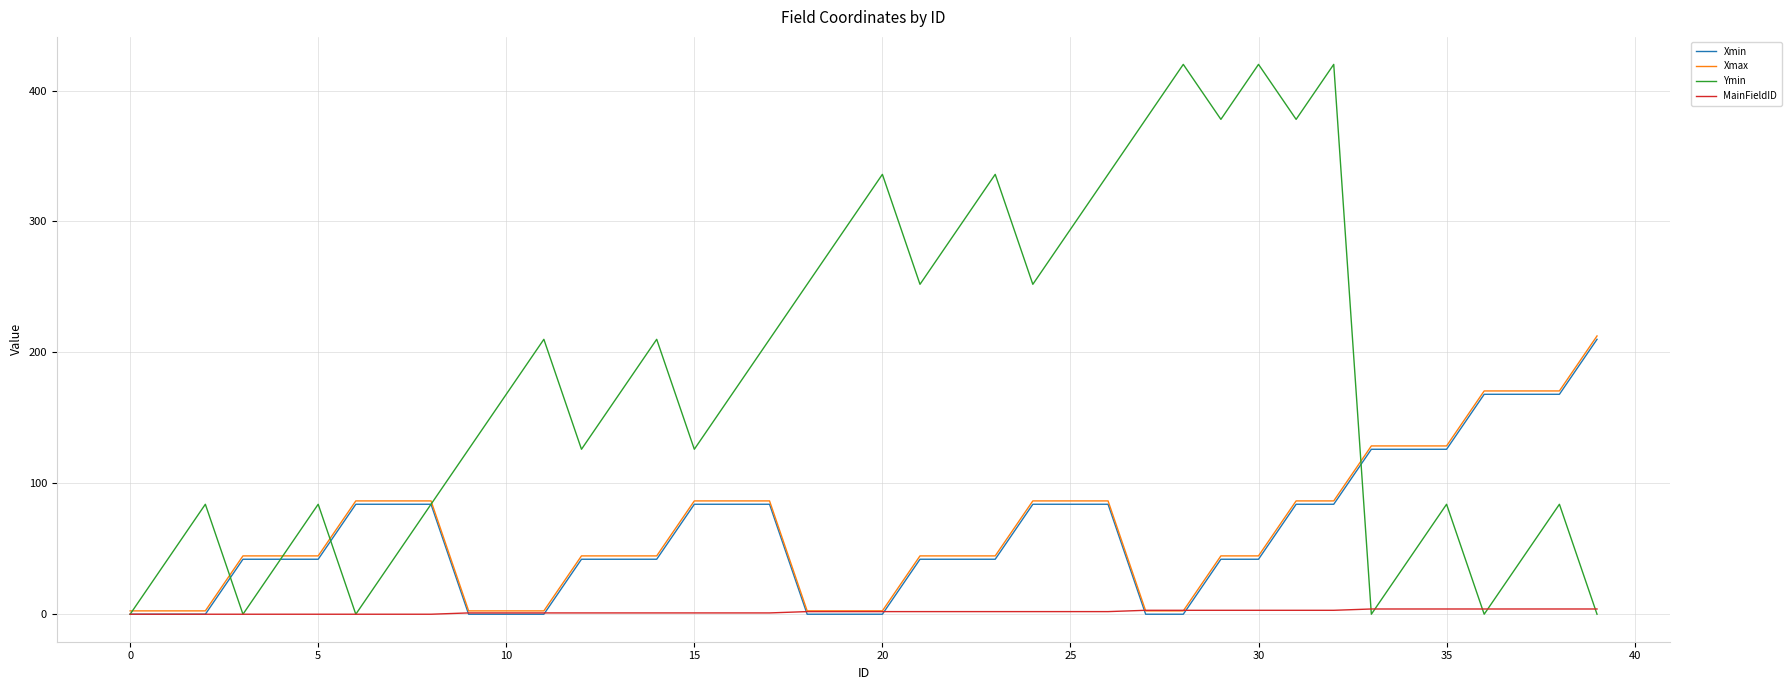

Which series has the largest total across all categories?

Ymin